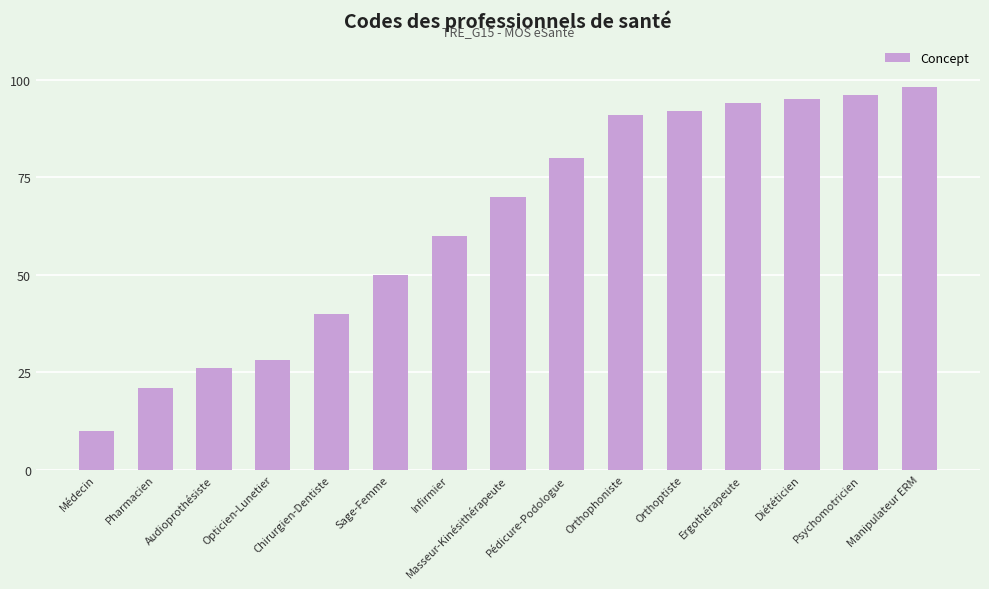

Reading left to right, transcribe all the data shown in this chart.

Médecin=10	Pharmacien=21	Audioprothésiste=26	Opticien-Lunetier=28	Chirurgien-Dentiste=40	Sage-Femme=50	Infirmier=60	Masseur-Kinésithérapeute=70	Pédicure-Podologue=80	Orthophoniste=91	Orthoptiste=92	Ergothérapeute=94	Diététicien=95	Psychomotricien=96	Manipulateur ERM=98